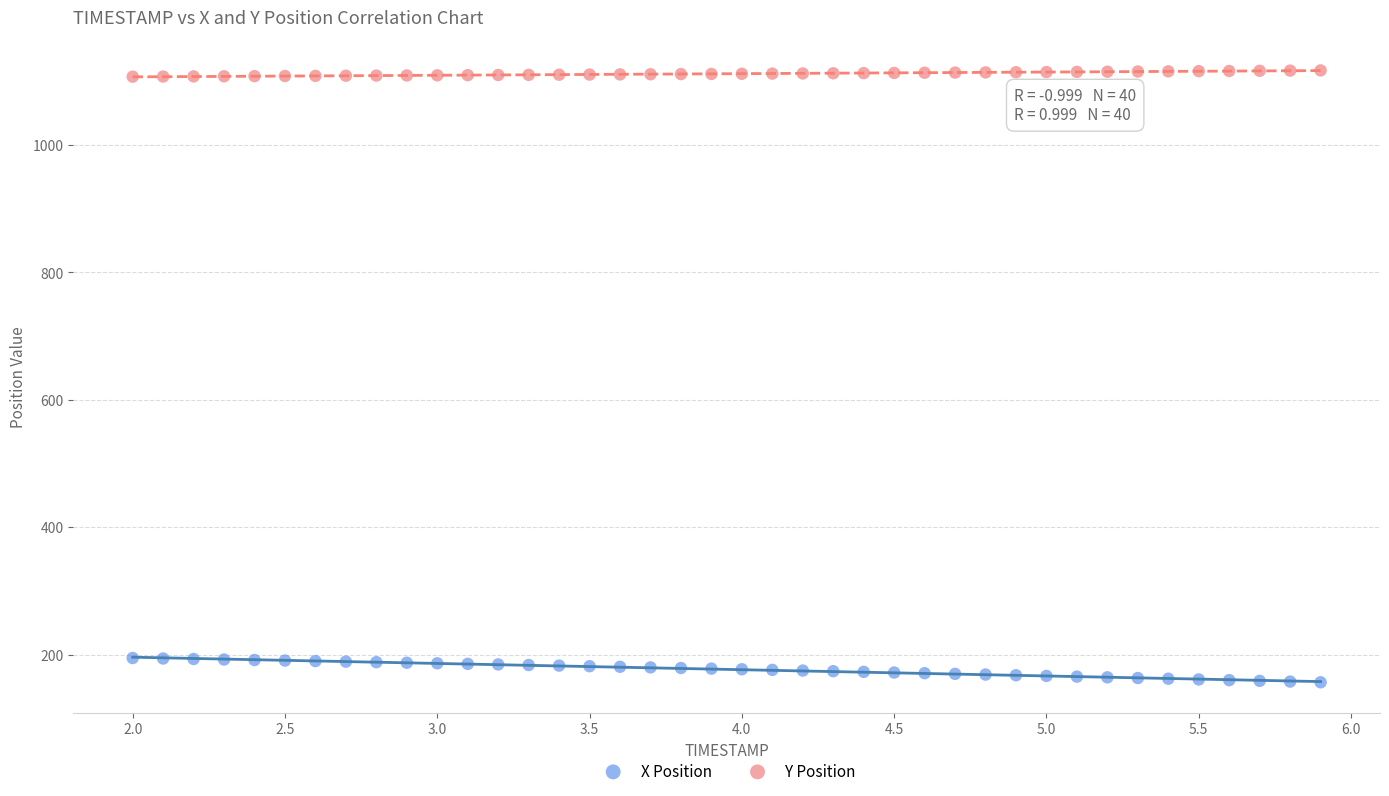

Which series reaches the minimum Y coordinate?

X Position